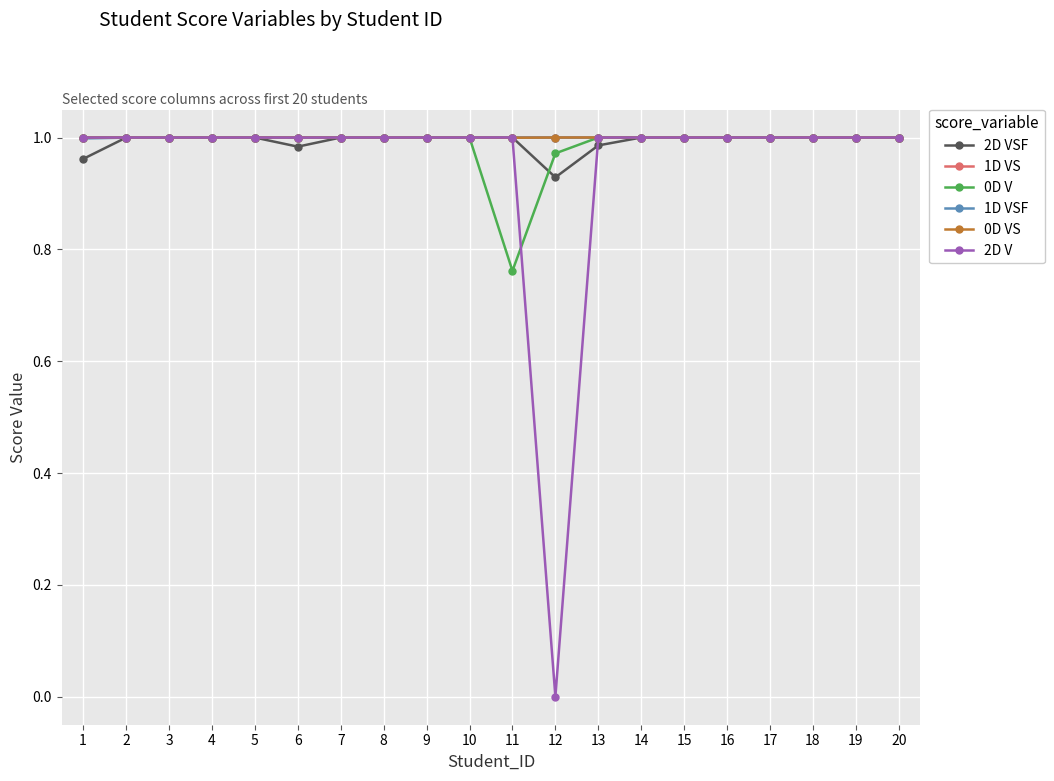

True or false: 1D VSF has more than 2 points higher than both neighbors.

True